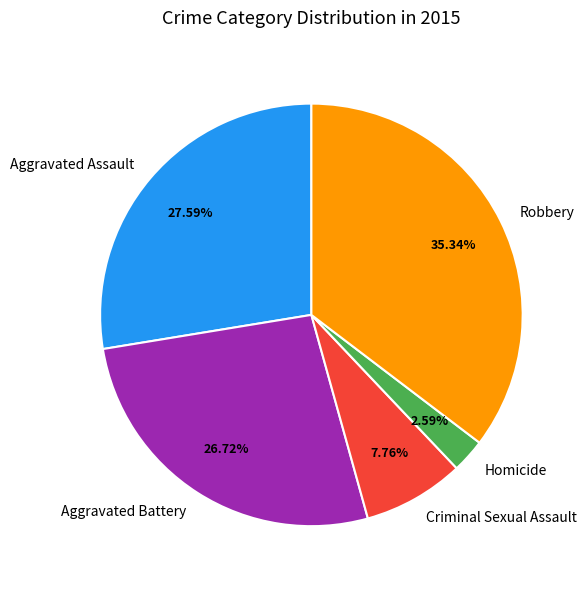

How many segments does this pie chart have?

5